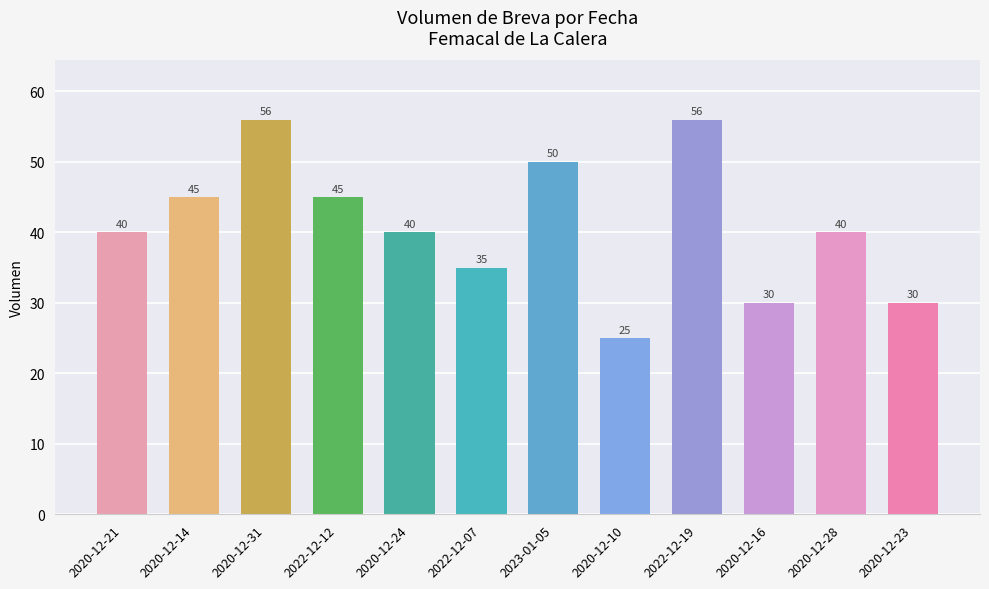

What is the approximate value at 2023-01-05?

50